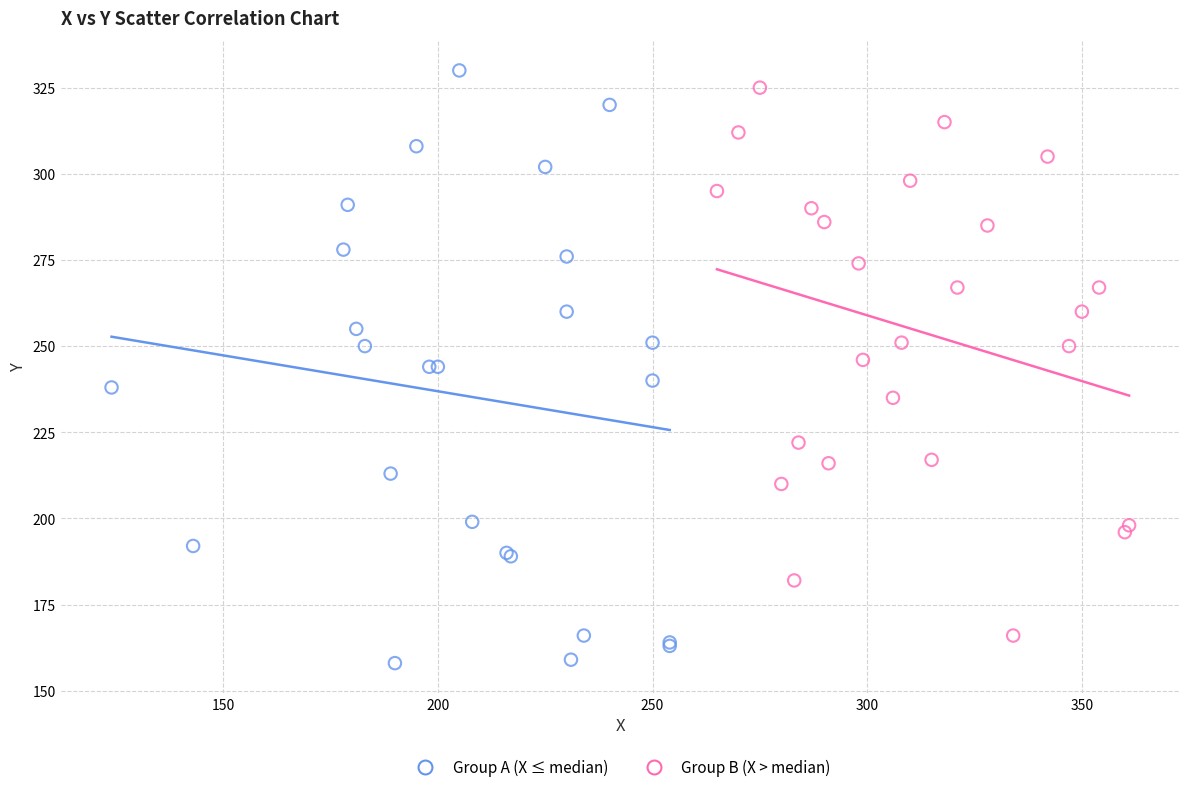

What are all the series names shown in the legend?

Group A (X ≤ median), Group B (X > median)